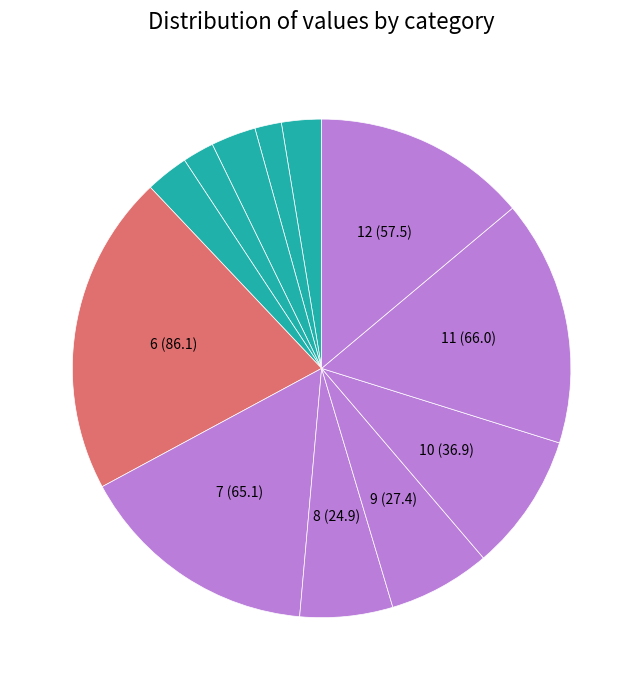

Rank the categories by value from lowest to highest.

2, 4, 1, 5, 3, 8, 9, 10, 12, 7, 11, 6